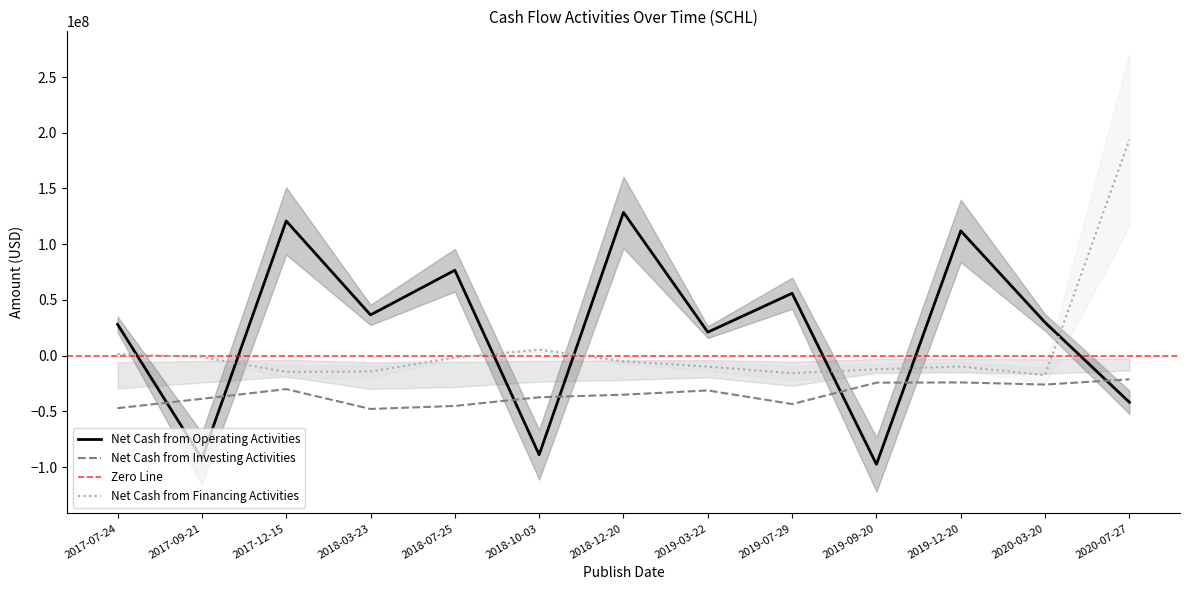

How many intersections are there between Net Cash from Operating Activities and Net Cash from Investing Activities?

7